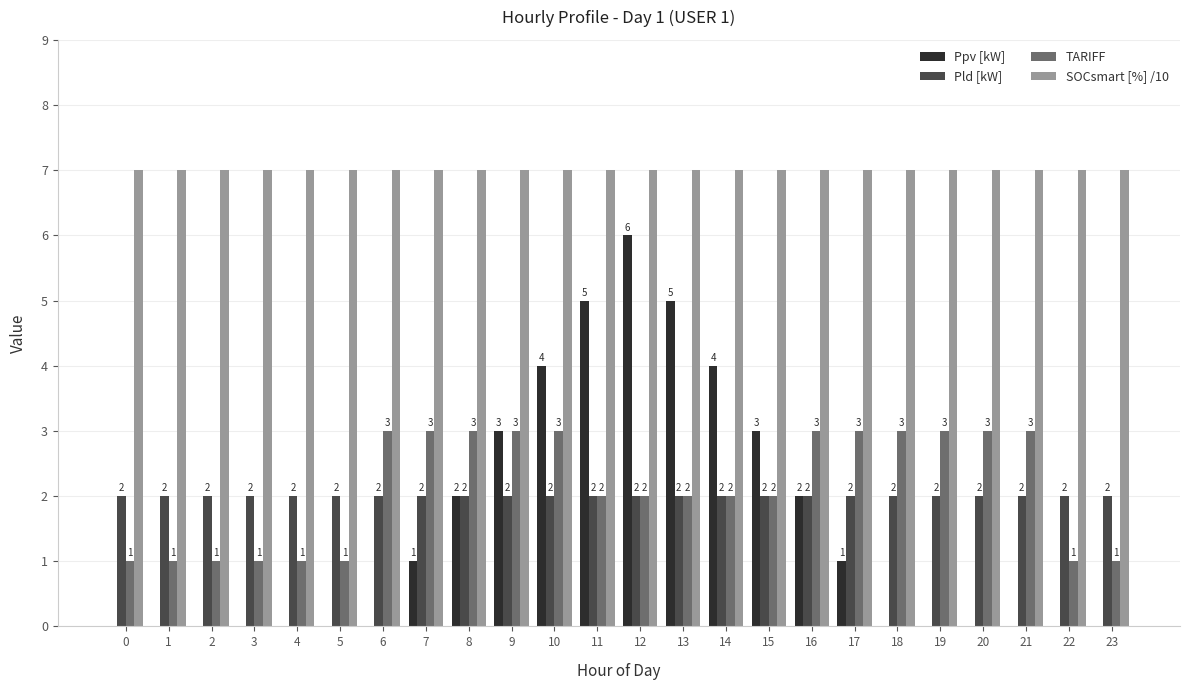

At which category is the sum across all series the highest?

12